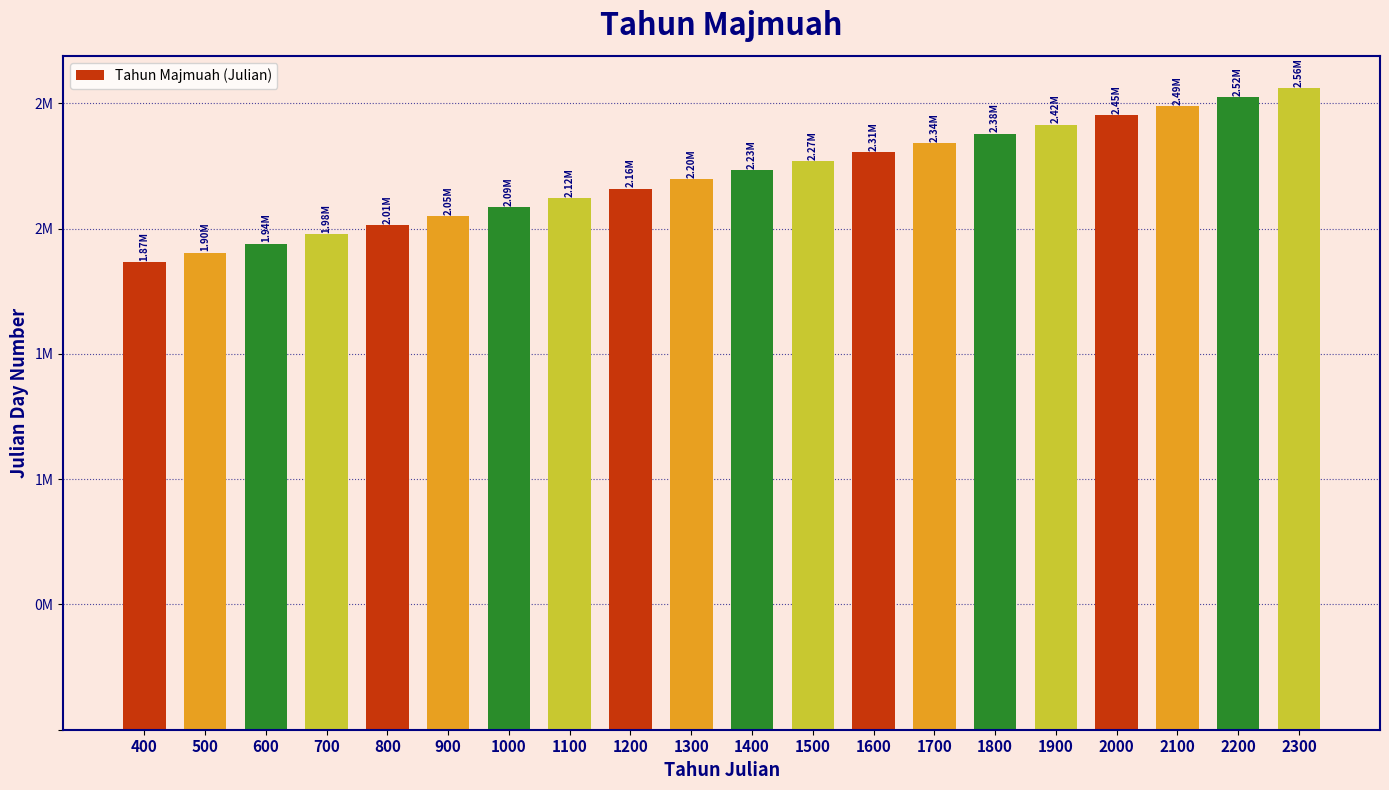

Rank the categories by value from highest to lowest.

2300, 2200, 2100, 2000, 1900, 1800, 1700, 1600, 1500, 1400, 1300, 1200, 1100, 1000, 900, 800, 700, 600, 500, 400